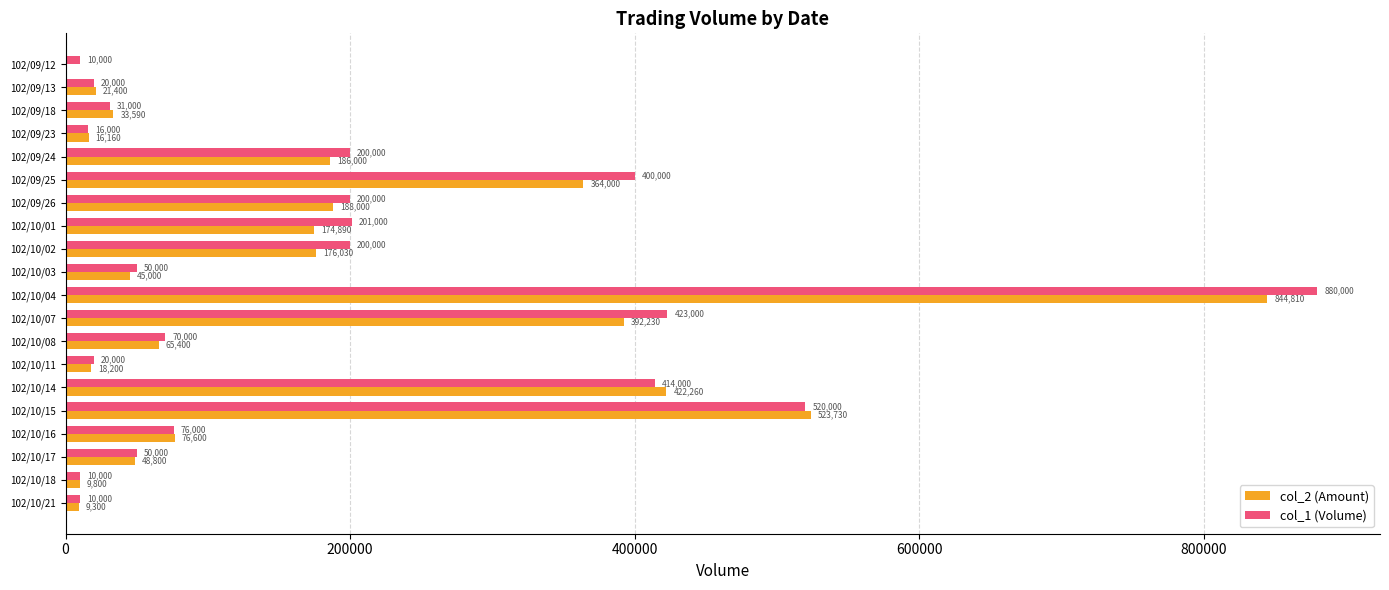

Which series has the largest total across all categories?

col_1 (Volume)